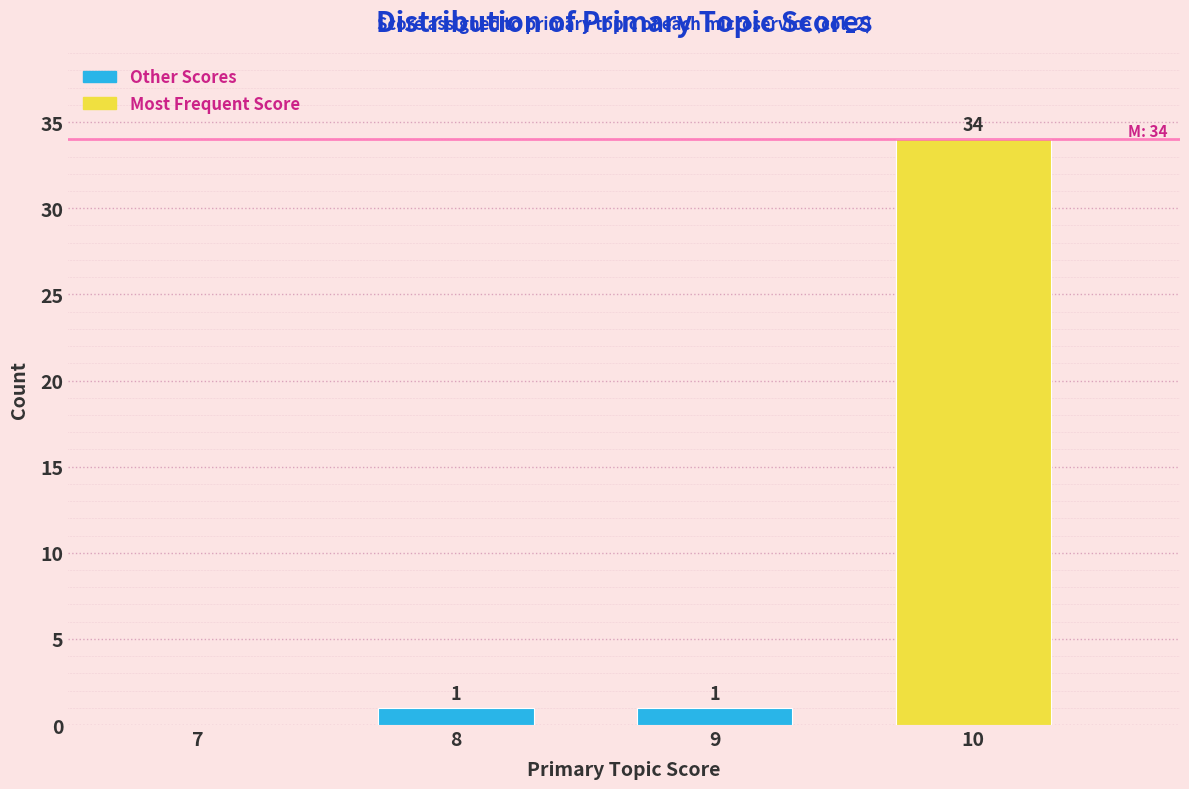

Reading left to right, list all the values displayed in this chart.

7=0	8=1	9=1	10=34